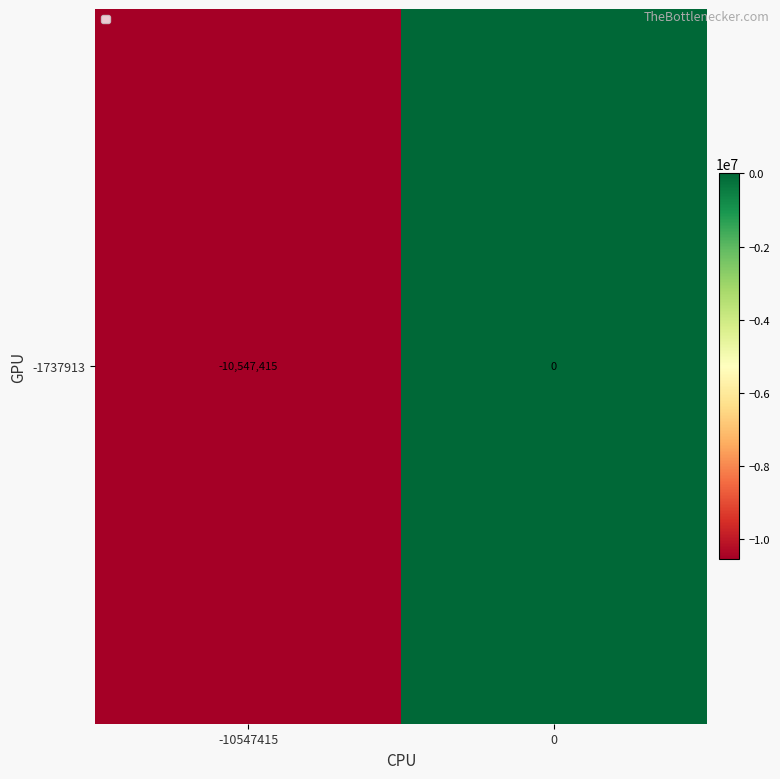

How many values are below zero?

1